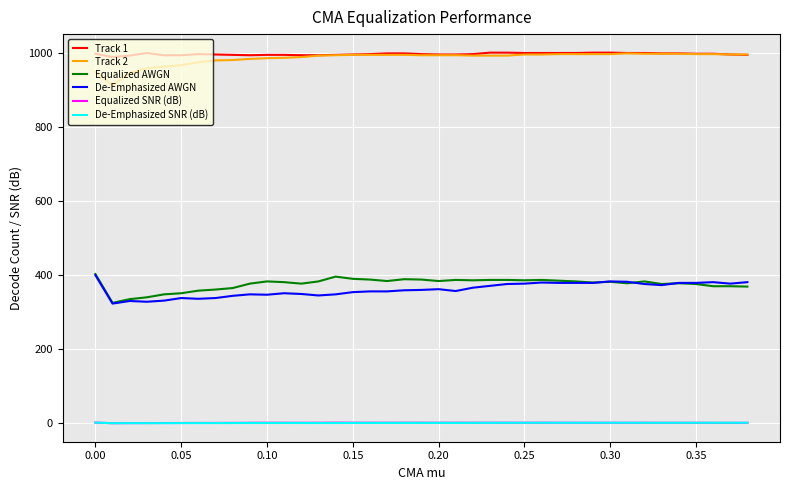

What are all the series names shown in the legend?

Track 1, Track 2, Equalized AWGN, De-Emphasized AWGN, Equalized SNR (dB), De-Emphasized SNR (dB)